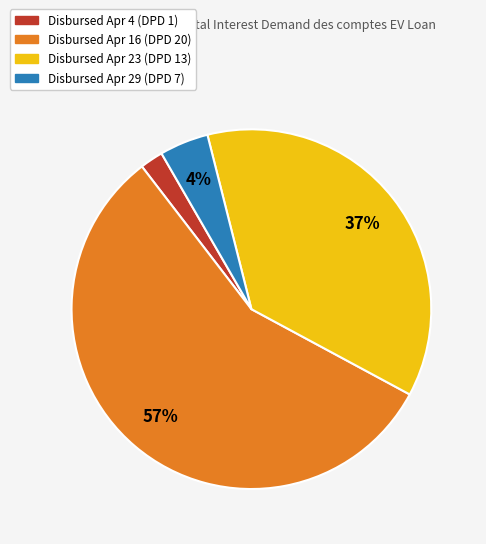

How many slices are in this pie chart?

4